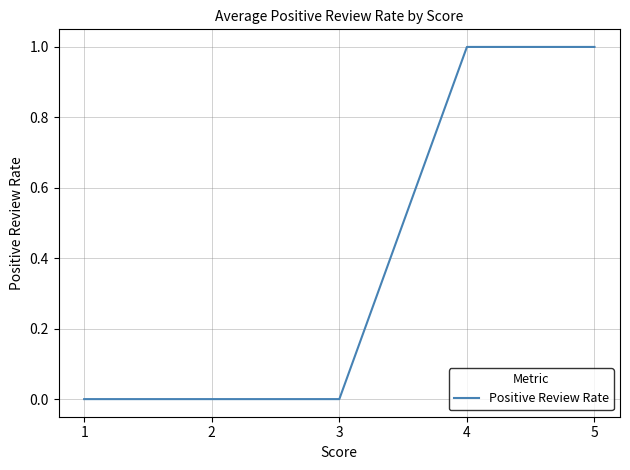

Count the number of data series in this chart.

1